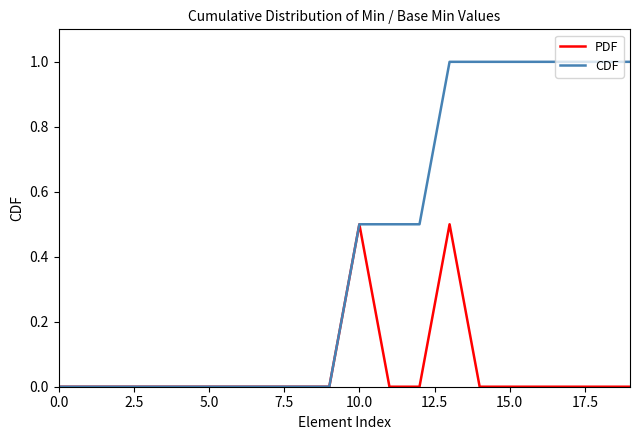

Which series has the widest spread of values?

CDF